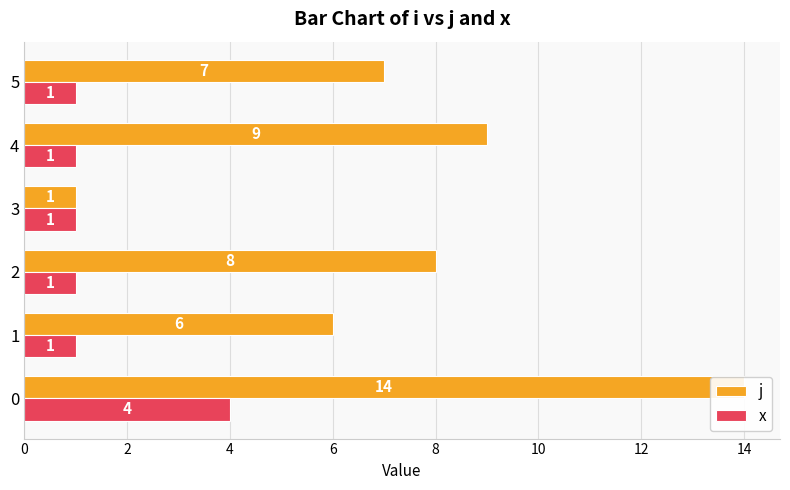

What are all the series names shown in the legend?

j, x